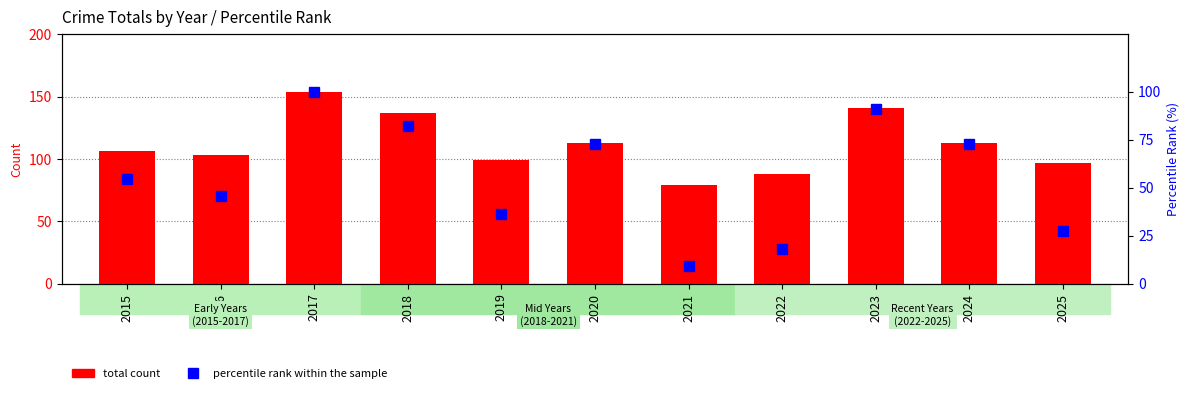

List the series in order of their peak value, lowest first.

percentile rank within the sample, total count